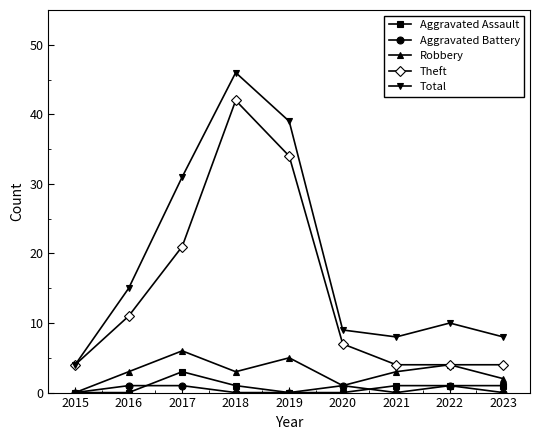

Reading left to right, list all the values displayed in this chart.

Aggravated Assault: 0	0	3	1	0	0	1	1	1
Aggravated Battery: 0	1	1	0	0	1	0	1	0
Robbery: 0	3	6	3	5	1	3	4	2
Theft: 4	11	21	42	34	7	4	4	4
Total: 4	15	31	46	39	9	8	10	8